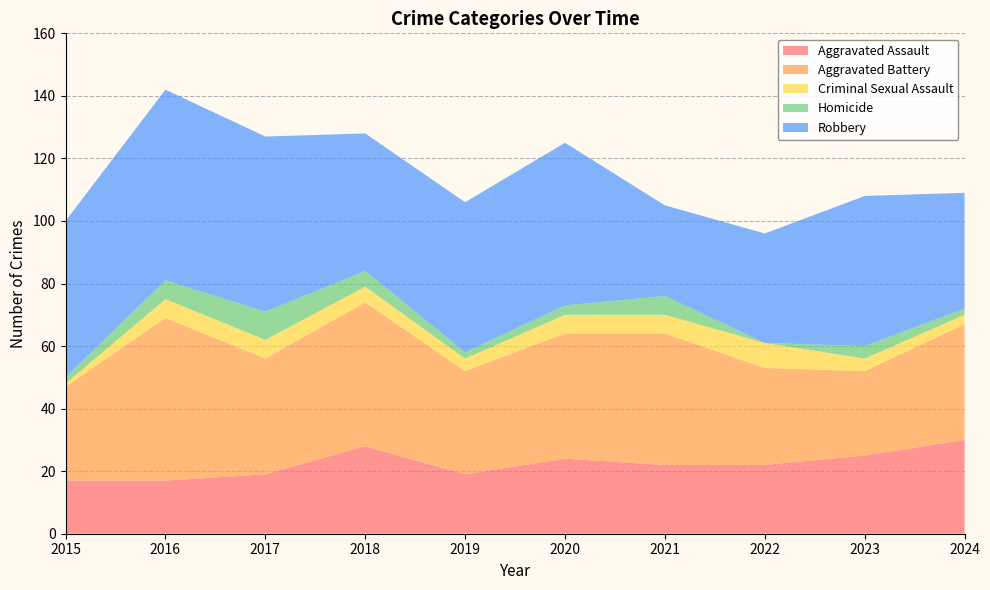

Reading left to right, transcribe all the data shown in this chart.

Aggravated Assault: 2015=17	2016=17	2017=19	2018=28	2019=19	2020=24	2021=22	2022=22	2023=25	2024=30
Aggravated Battery: 2015=30	2016=52	2017=37	2018=46	2019=33	2020=40	2021=42	2022=31	2023=27	2024=37
Criminal Sexual Assault: 2015=1	2016=6	2017=6	2018=5	2019=4	2020=6	2021=6	2022=8	2023=4	2024=3
Homicide: 2015=2	2016=6	2017=9	2018=5	2019=2	2020=3	2021=6	2022=0	2023=4	2024=2
Robbery: 2015=50	2016=61	2017=56	2018=44	2019=48	2020=52	2021=29	2022=35	2023=48	2024=37